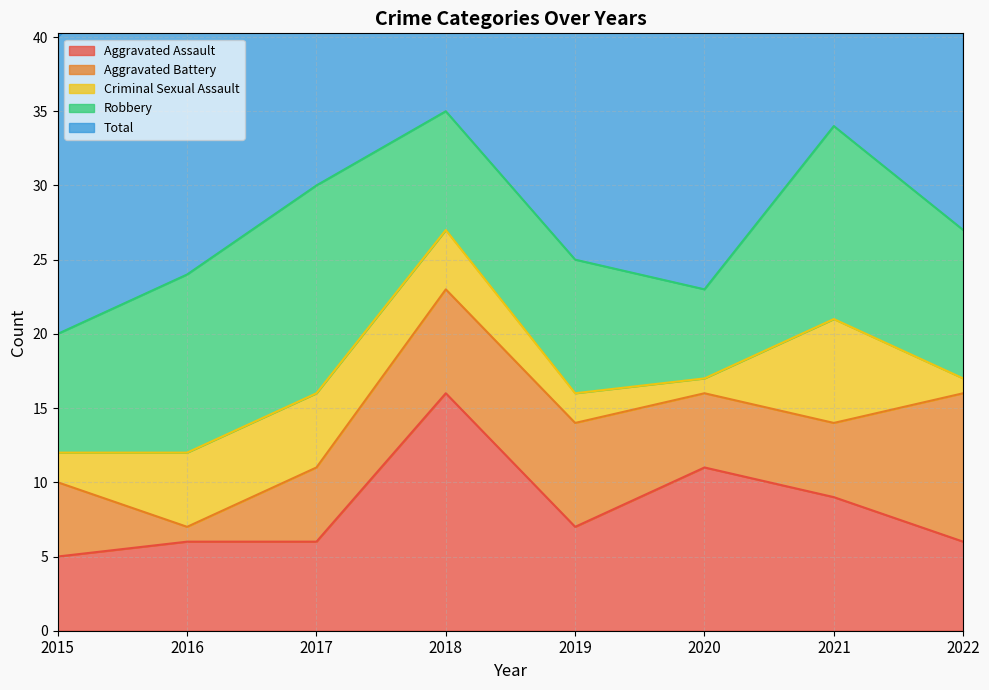

What is the greatest value displayed?

35